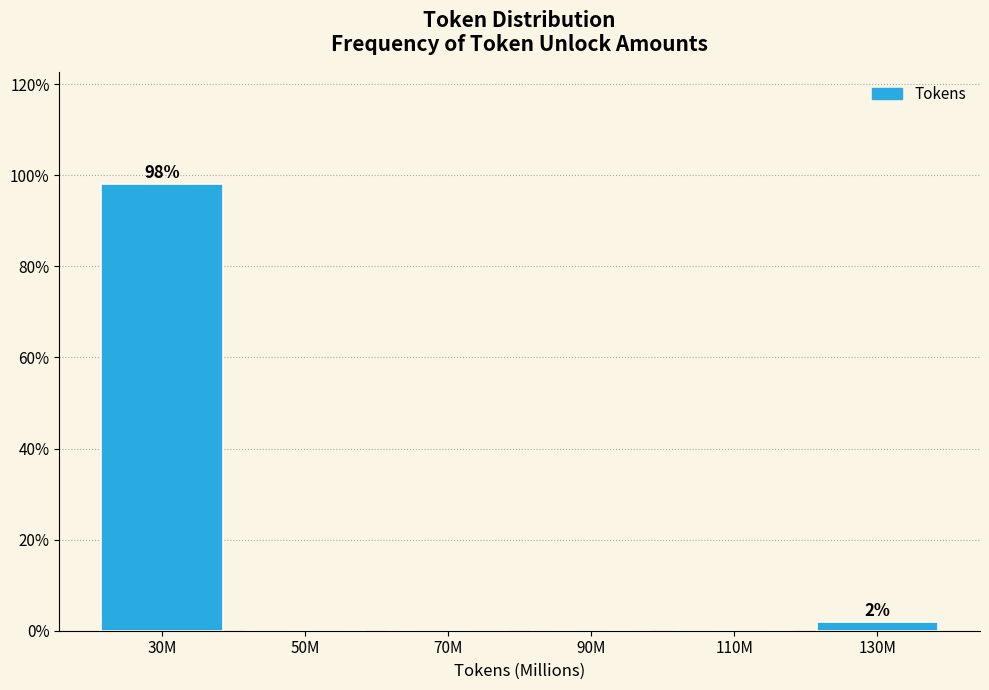

Reading right to left, what are all the values shown in this chart?

130M=1.9	110M=0.0	90M=0.0	70M=0.0	50M=0.0	30M=98.1